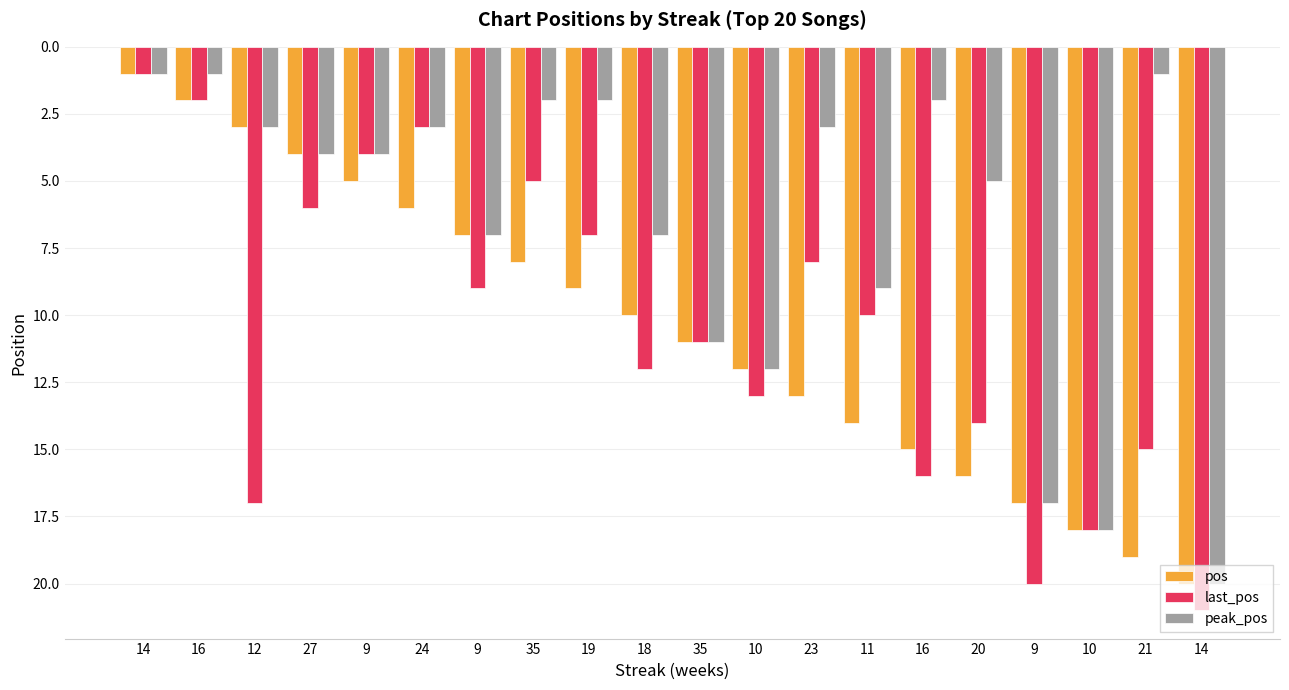

Rank the categories by peak_pos value from lowest to highest.

14, 16, 21, 35, 19, 16, 12, 24, 23, 27, 9, 20, 9, 18, 11, 35, 10, 9, 10, 14